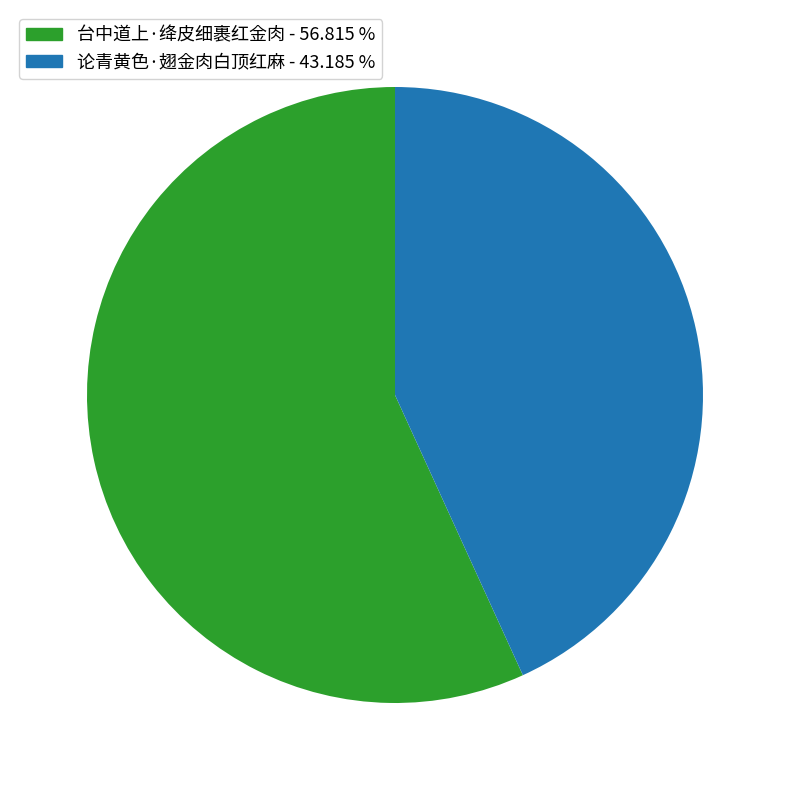

Rank the categories by value from lowest to highest.

论青黄色·翅金肉白顶红麻, 台中道上·绛皮细裹红金肉